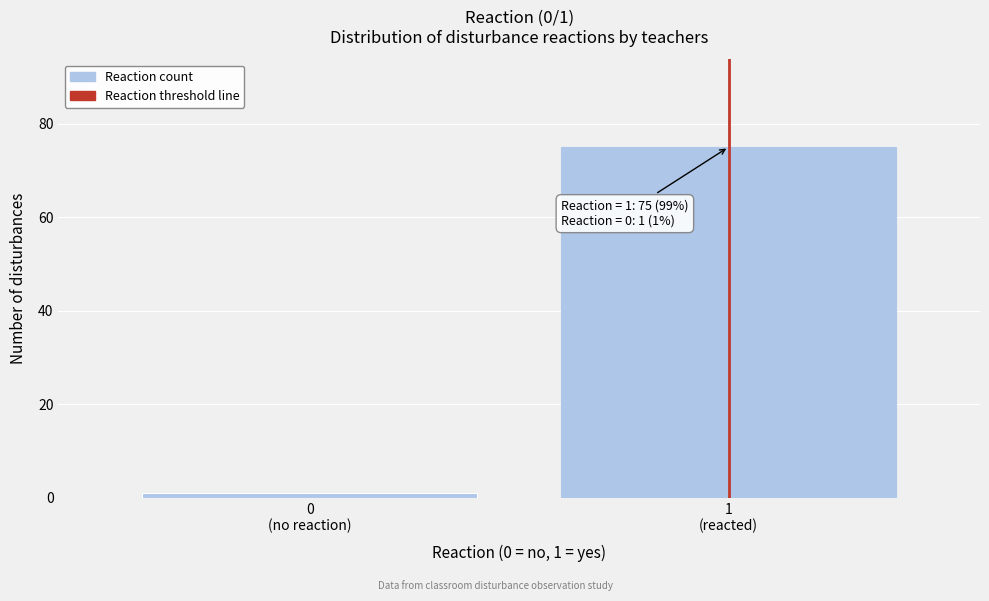

Reading left to right, transcribe all the data shown in this chart.

1	75